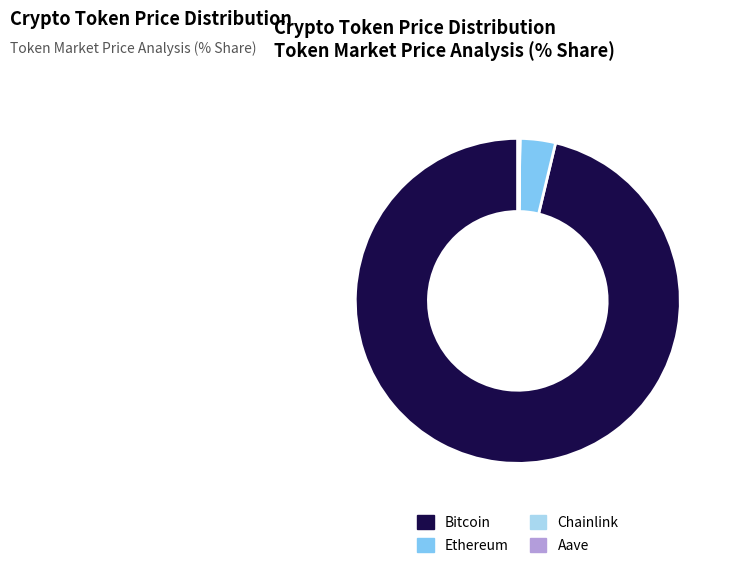

Which category has the biggest portion of the pie?

Bitcoin